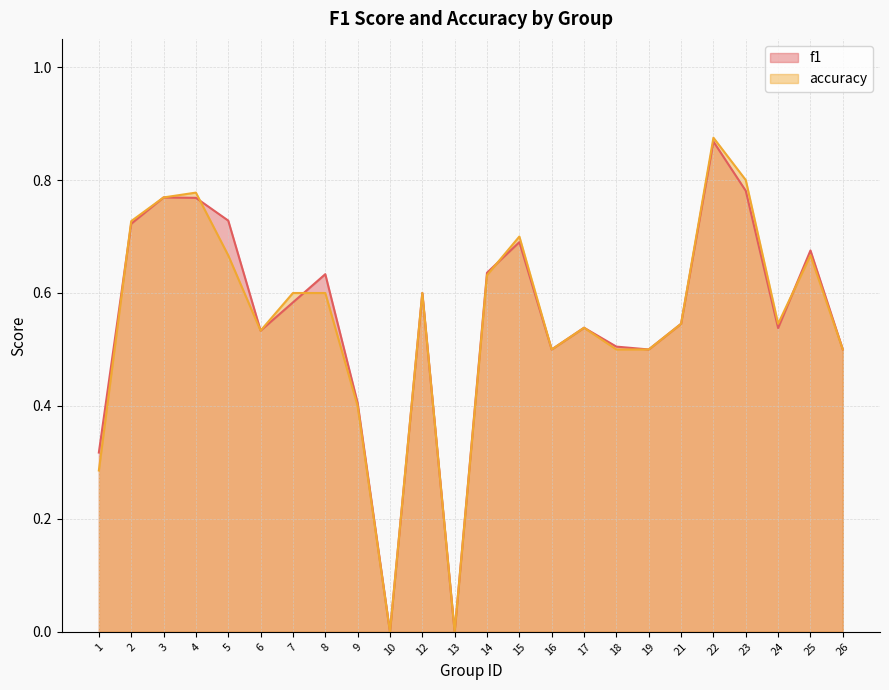

Between 1 and 15, which is larger?

15